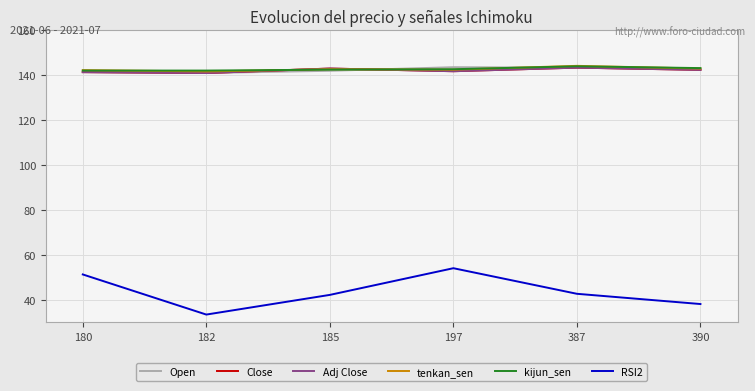

What is the value of the Close point at the 2nd from the left?

141.0